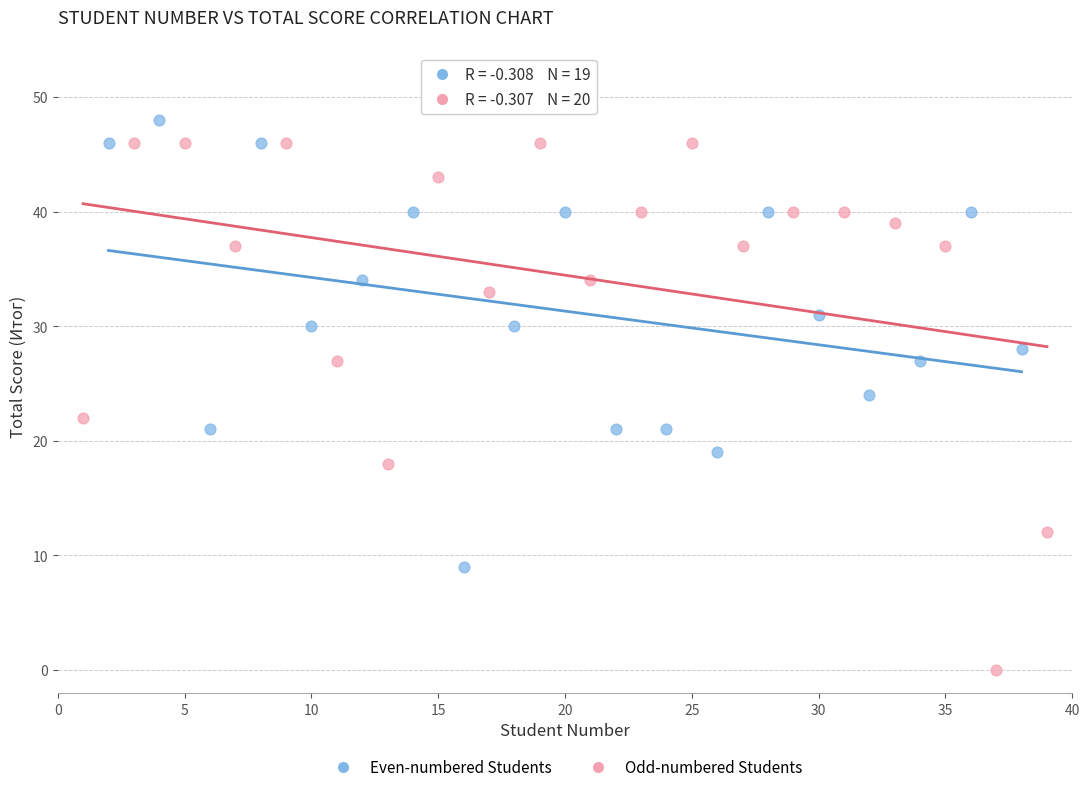

Which series has the largest Y range (max minus min)?

Odd-numbered Students